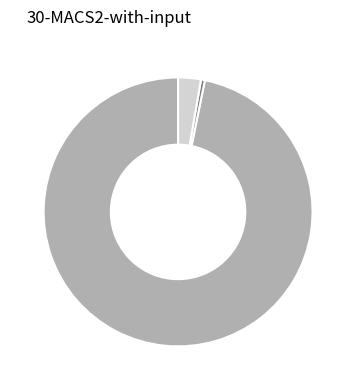

Is there a majority slice in this chart?

Yes